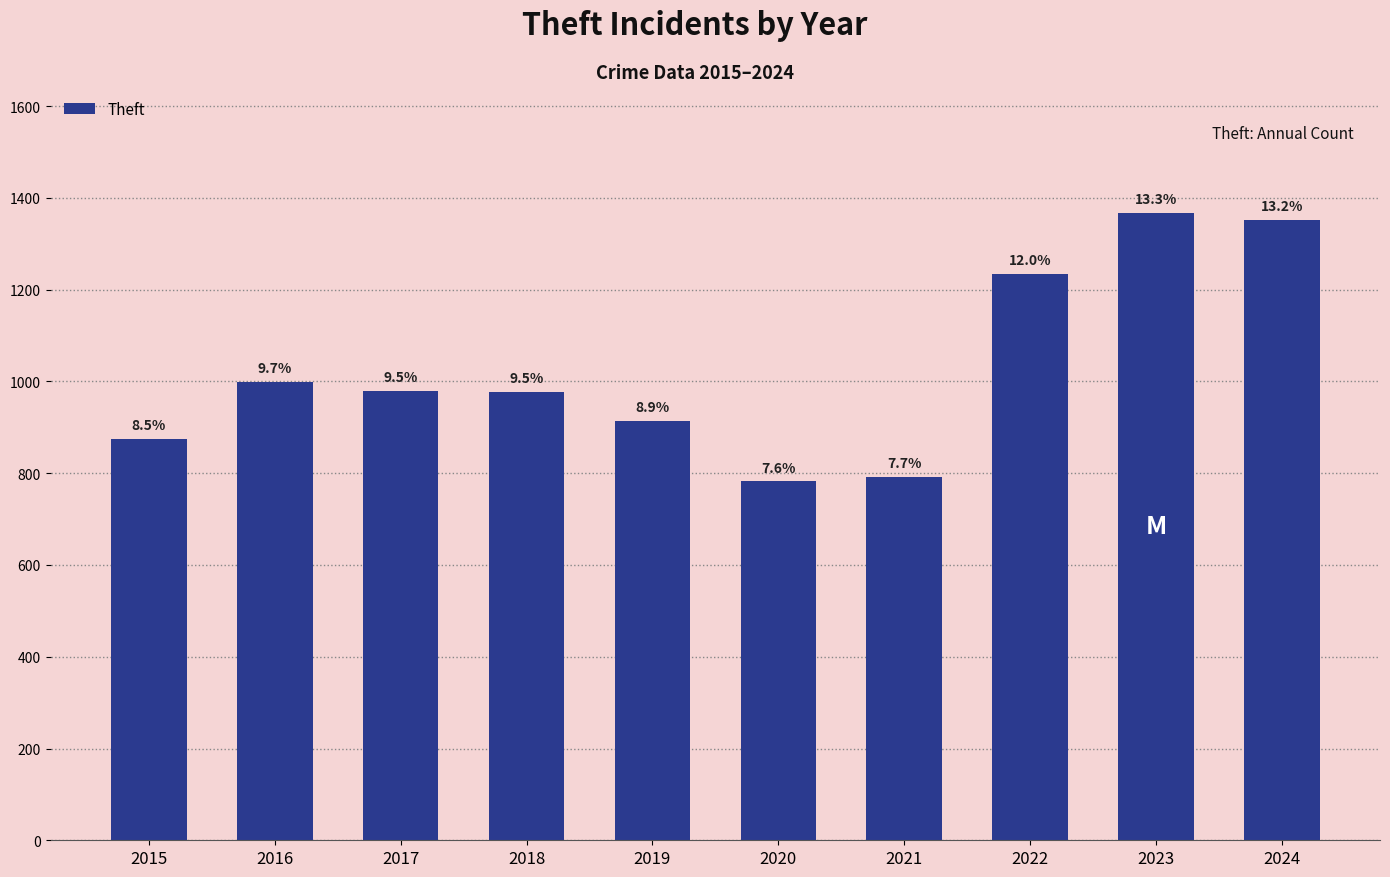

Does the chart contain any negative values?

No